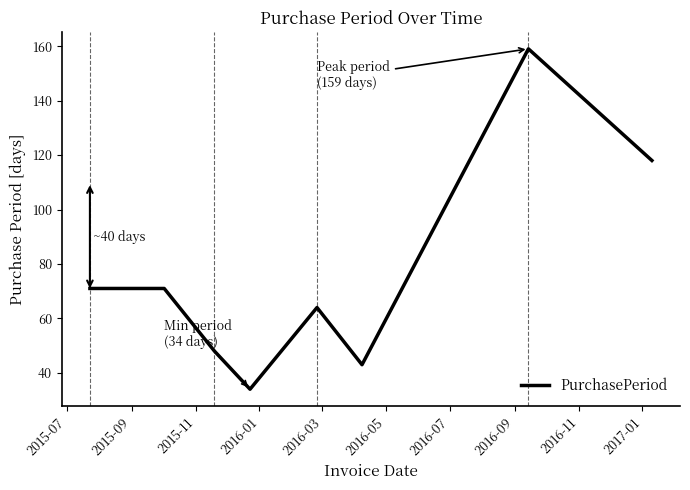

What is the minimum value shown in the chart?

34